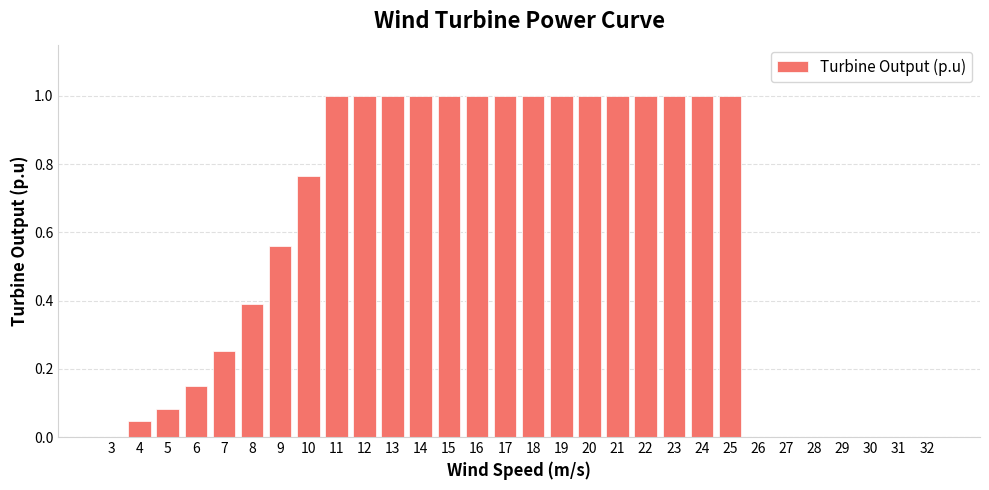

True or false: the data shows 1.4 at 14.

False